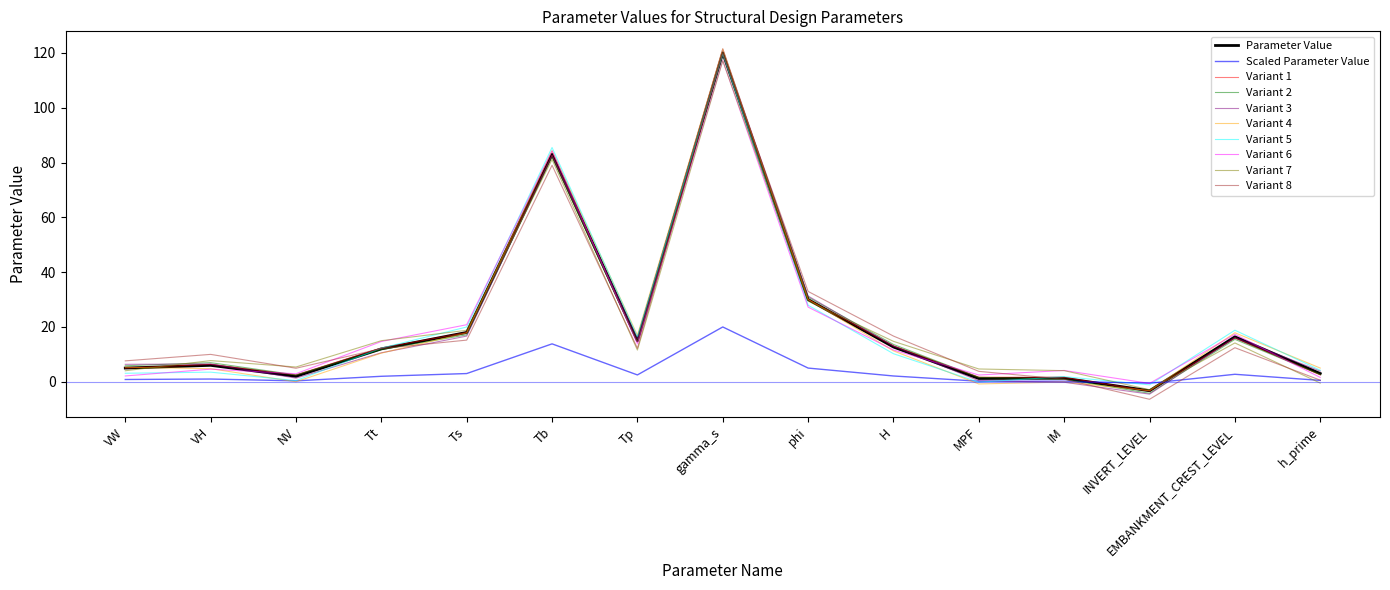

At which label does Scaled Parameter Value reach its peak?

gamma_s